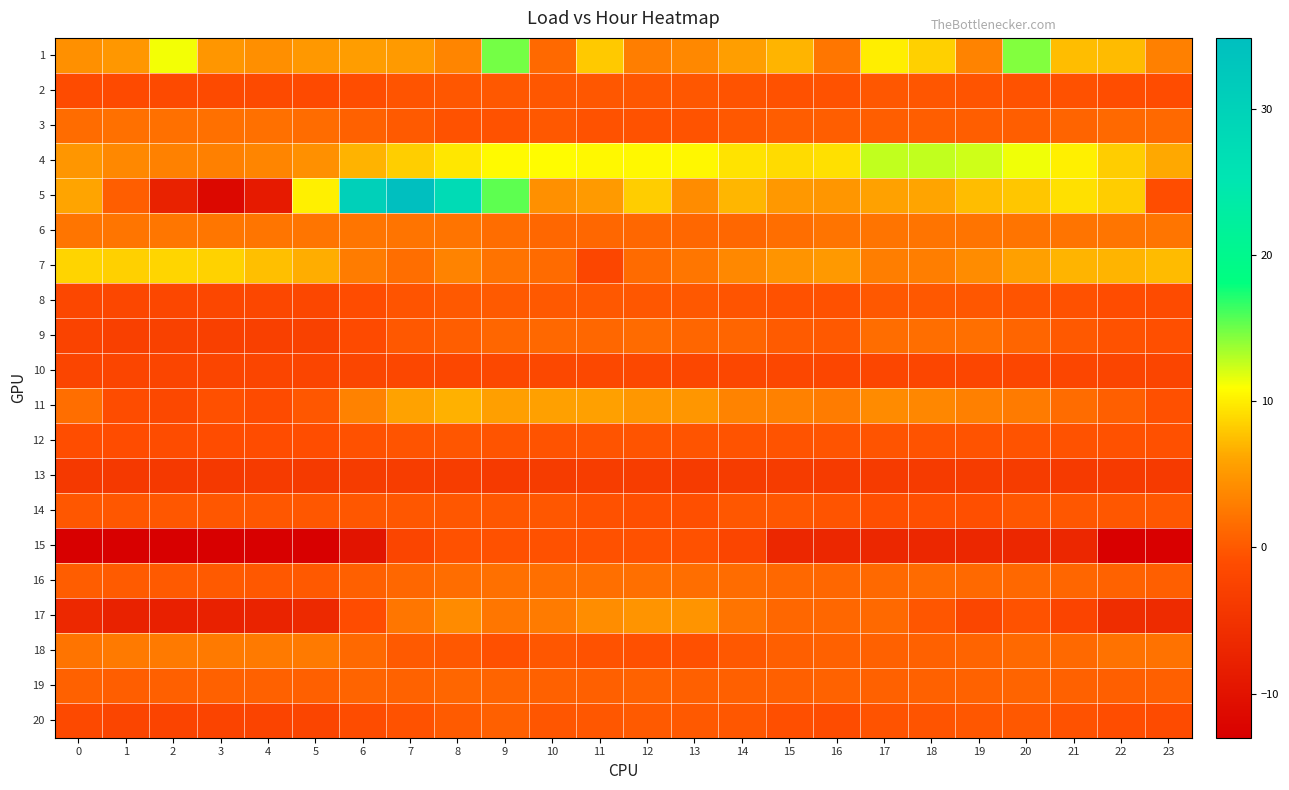

How many series are shown in this chart?

20